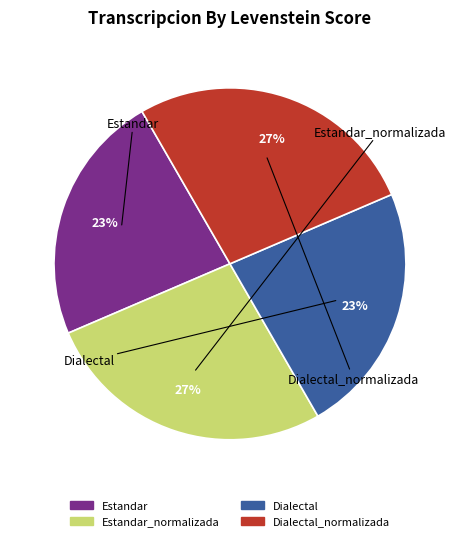

To the nearest percent, what is the average slice percentage?

25%